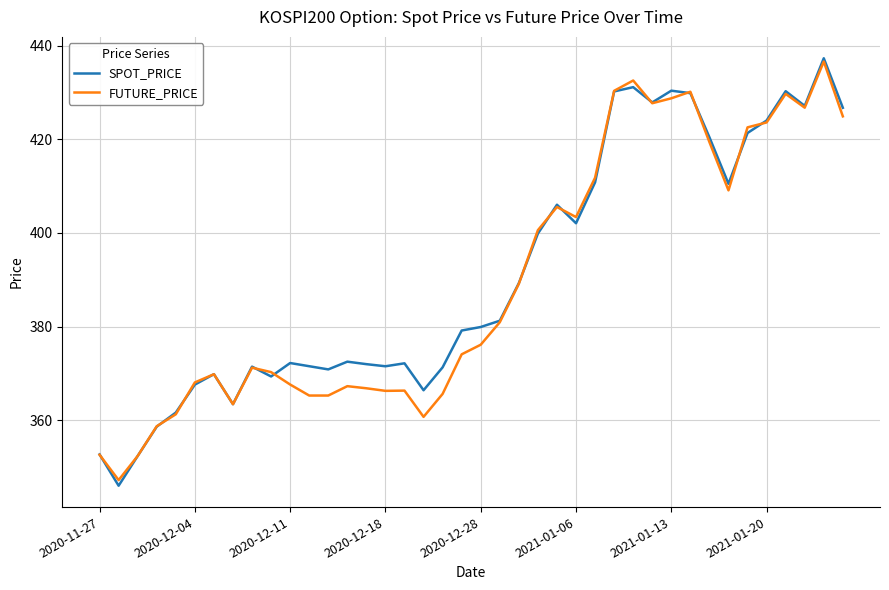

Which series has the widest spread of values?

SPOT_PRICE